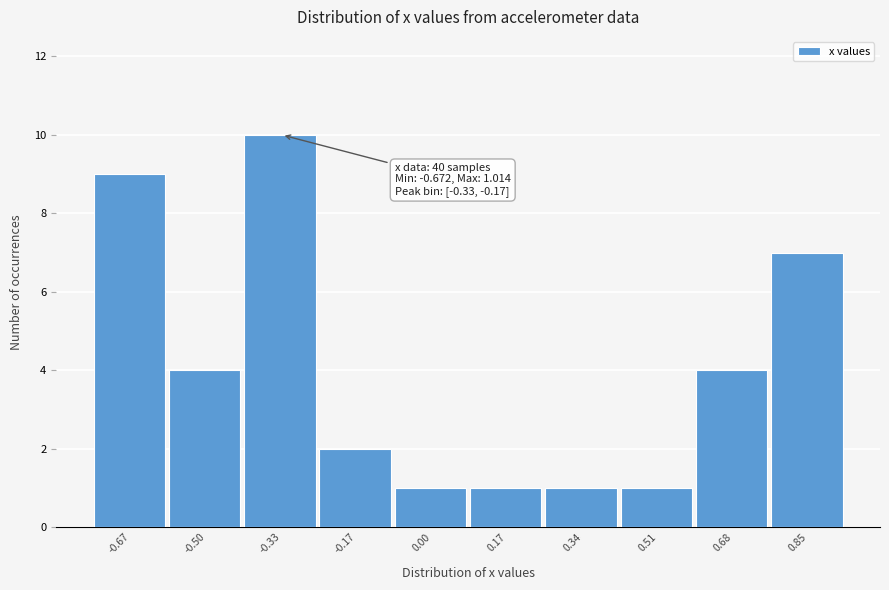

Reading left to right, extract all data points from this chart.

9	4	10	2	1	1	1	1	4	7